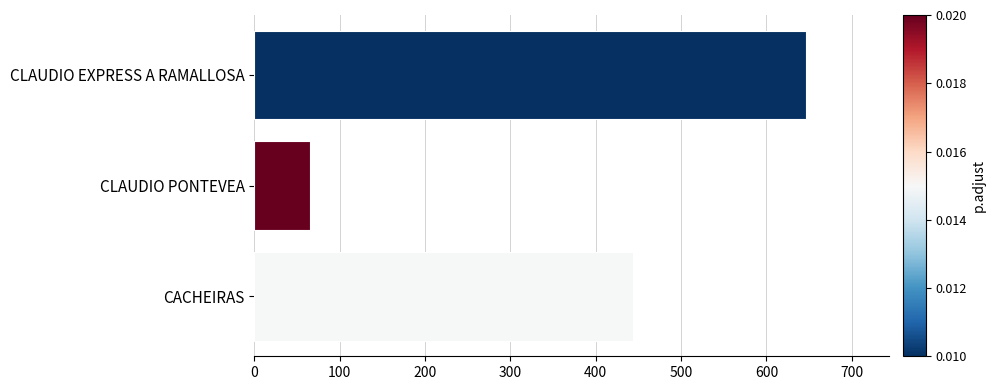

Reading top to bottom, what are all the values shown in this chart?

CLAUDIO EXPRESS A RAMALLOSA=647	CLAUDIO PONTEVEA=65	CACHEIRAS=444